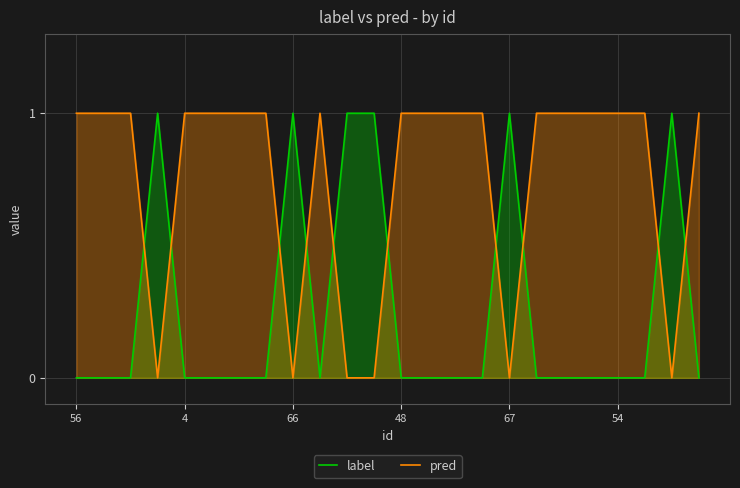

Is the value of pred at 56 greater than the value of label at 13?

Yes